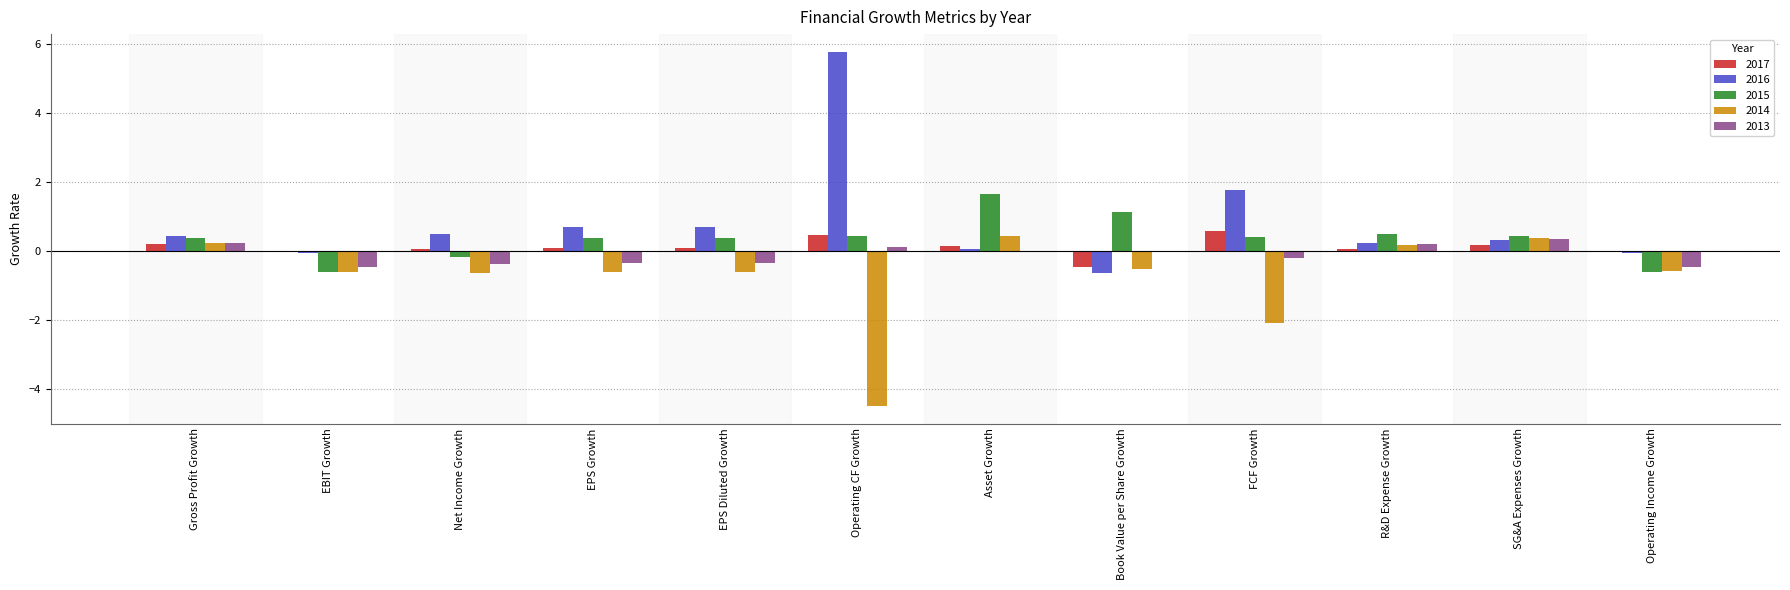

What is the difference between the 2017 values at Book Value per Share Growth and SG&A Expenses Growth?

0.6